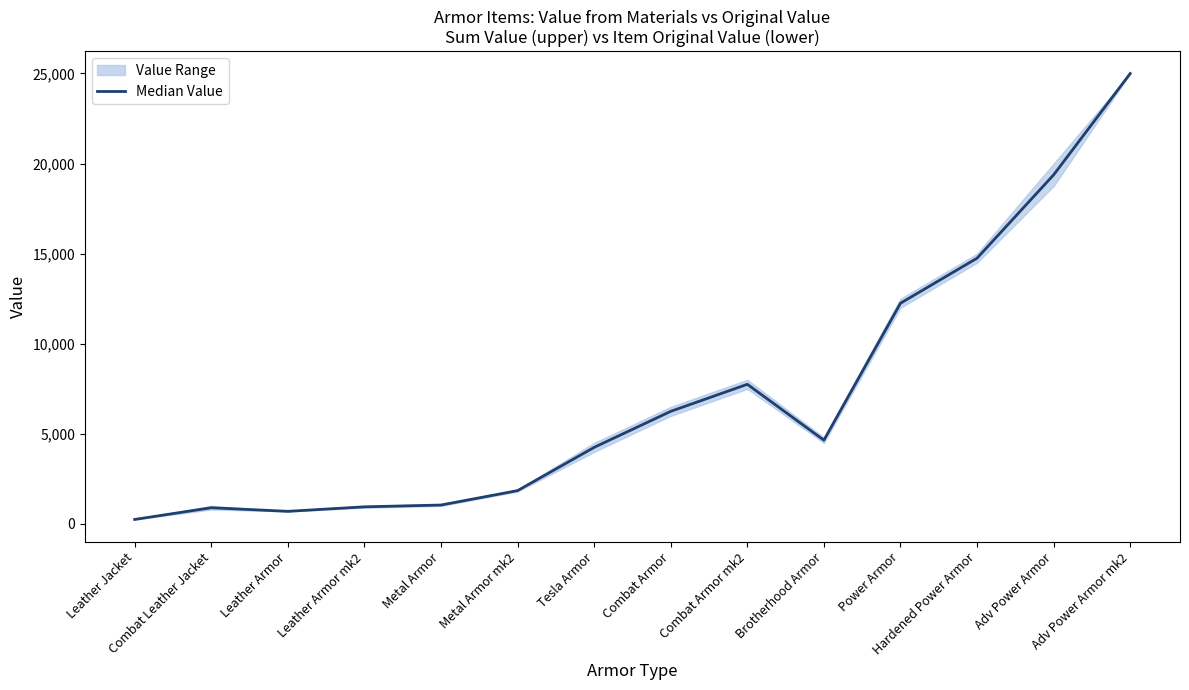

Reading left to right, list all the values displayed in this chart.

250	900	700	950	1050	1850	4250	6250	7750	4650	12250	14750	19375	25000